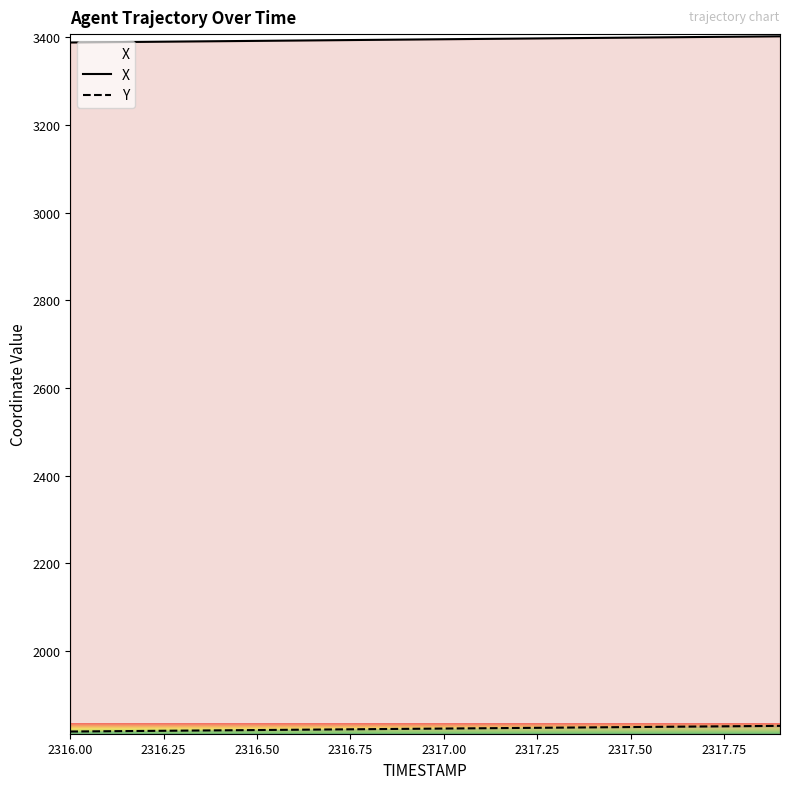

Rank the series by their average value, from lowest to highest.

Y, X